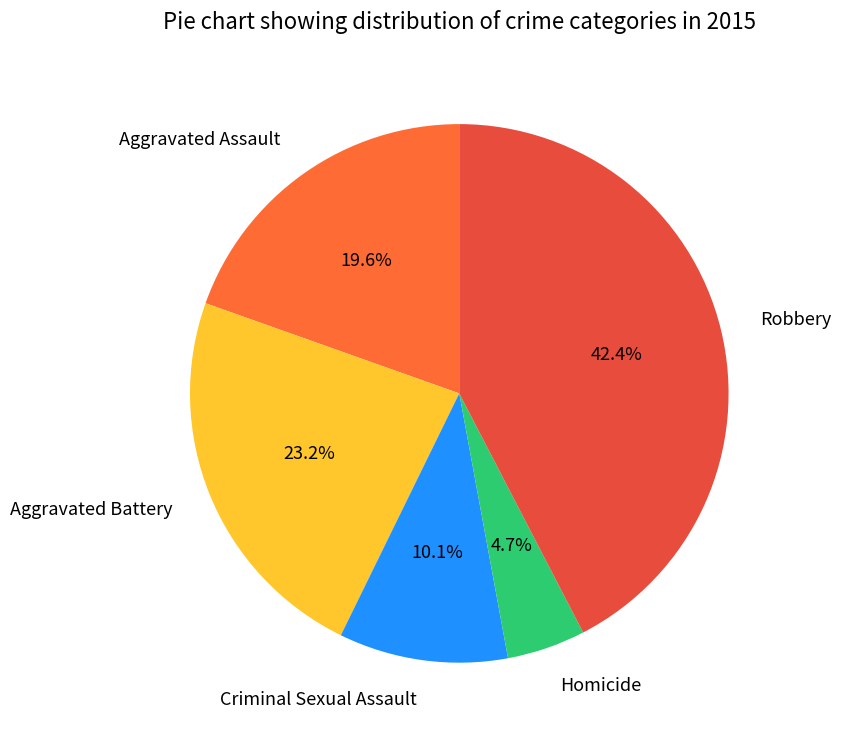

Rank the categories by value from lowest to highest.

Homicide, Criminal Sexual Assault, Aggravated Assault, Aggravated Battery, Robbery